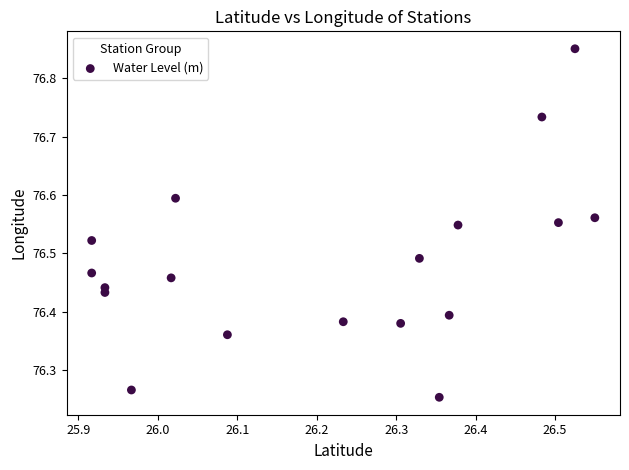

What is the range of X values (max minus min)?

0.6